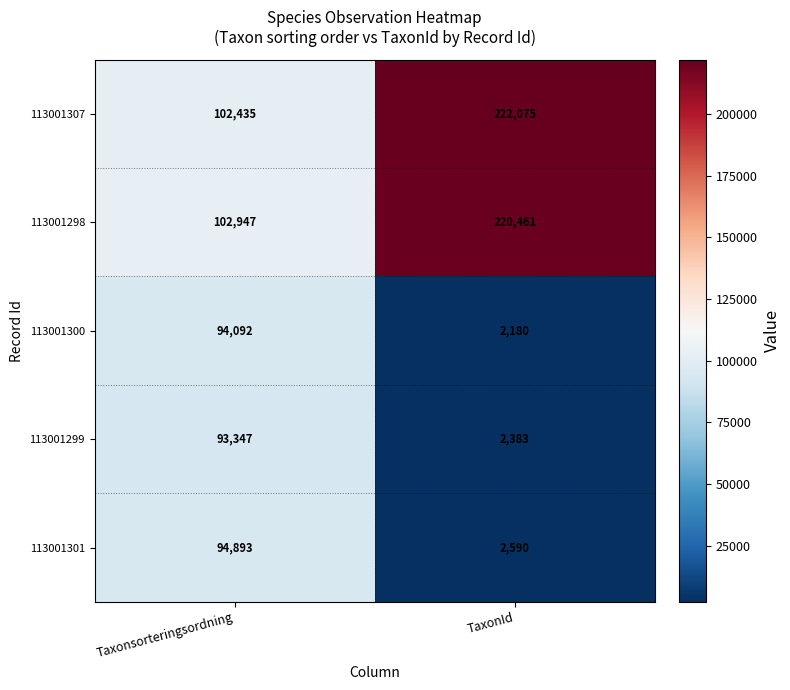

Rank the series by their maximum value, from lowest to highest.

113001299, 113001300, 113001301, 113001298, 113001307